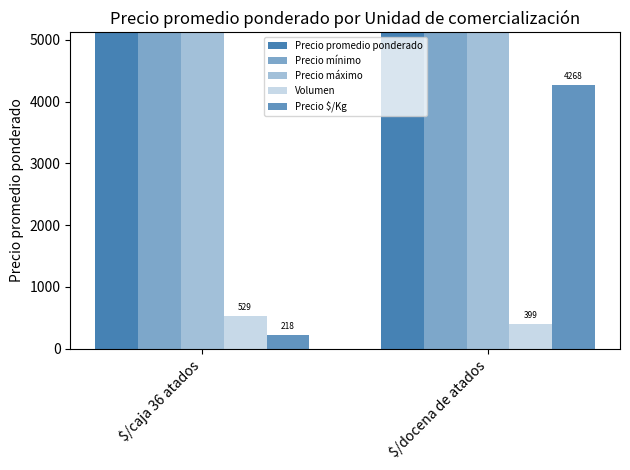

What is the label of the 2nd bar from the right?

$/caja 36 atados